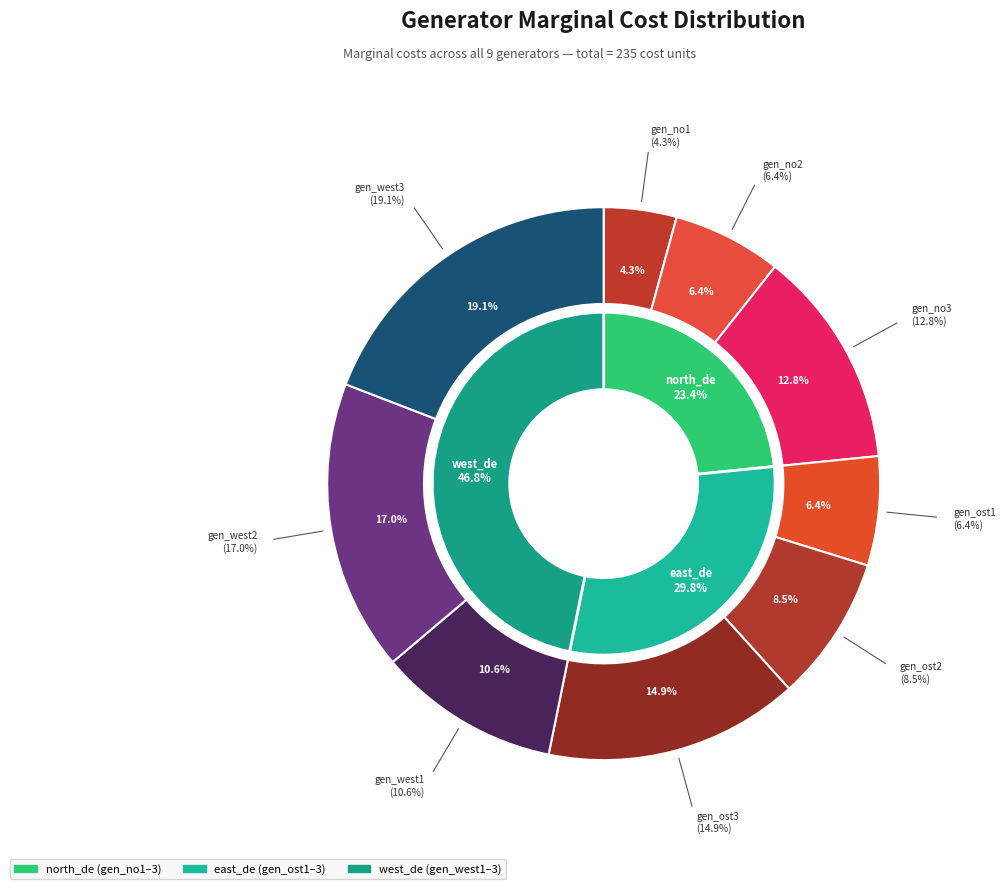

To the nearest percent, what is the combined percentage of gen_no2 and gen_no3?

19%